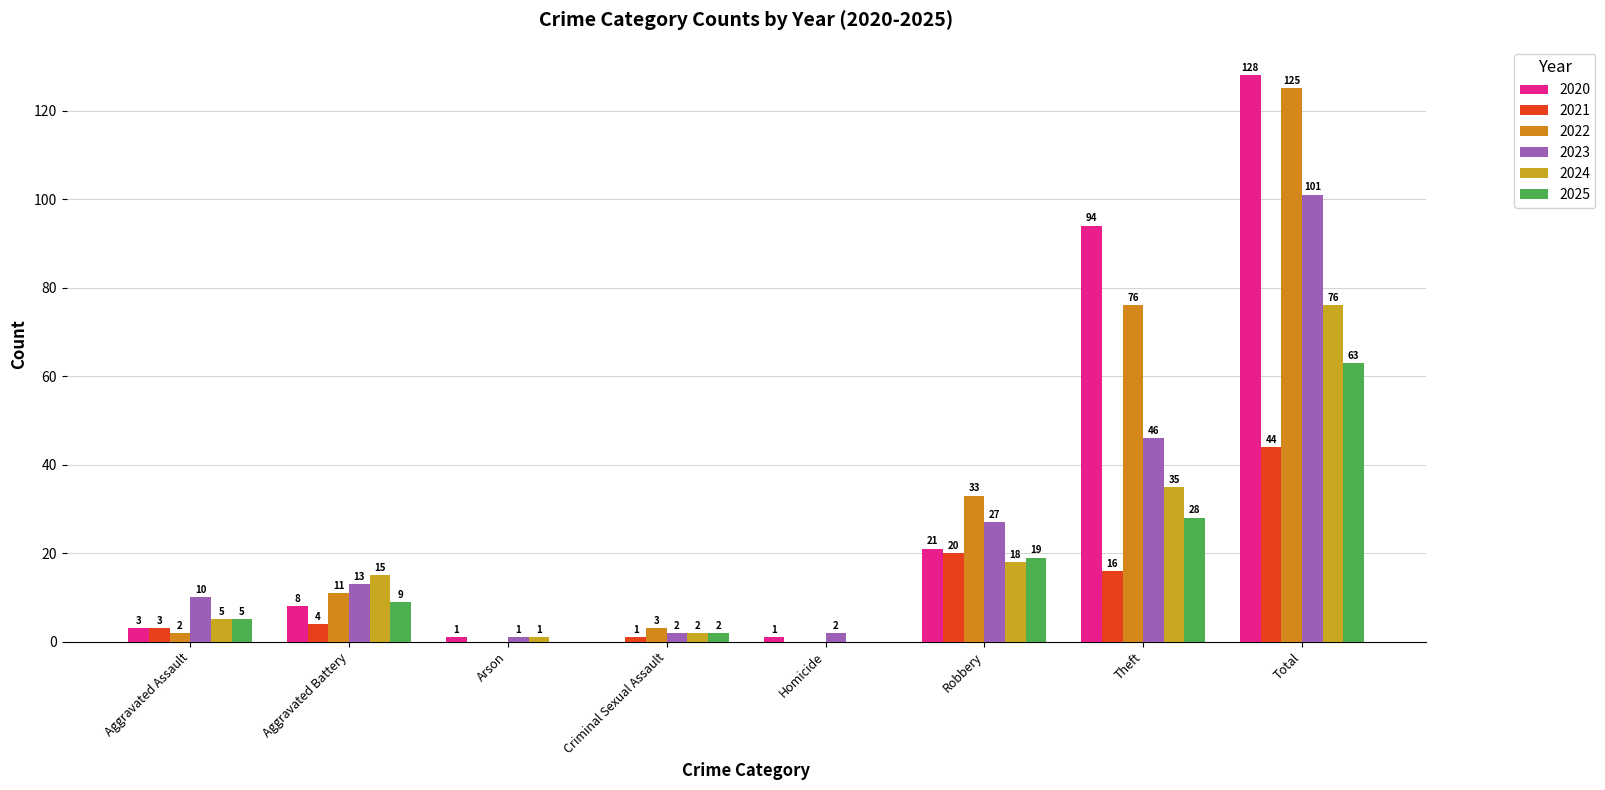

How many series are shown in this chart?

6